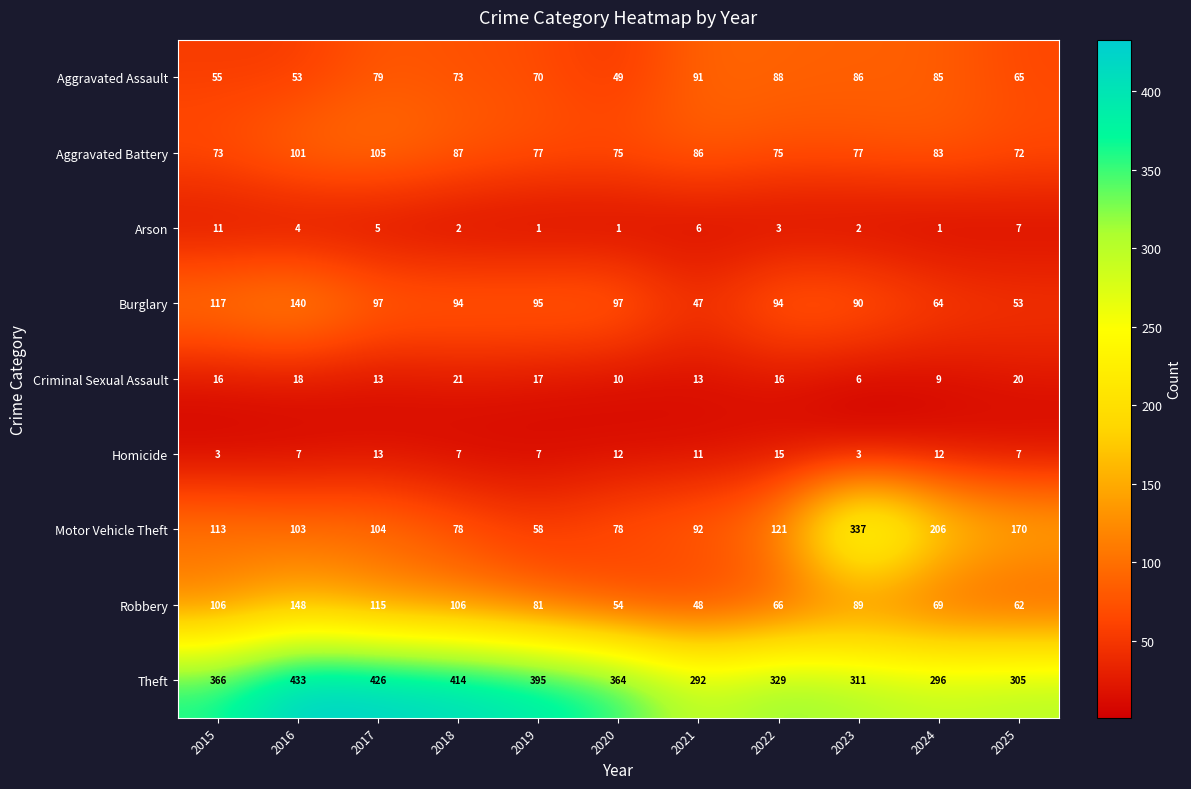

At 2015, list the series in order from smallest to largest.

Homicide, Arson, Criminal Sexual Assault, Aggravated Assault, Aggravated Battery, Robbery, Motor Vehicle Theft, Burglary, Theft